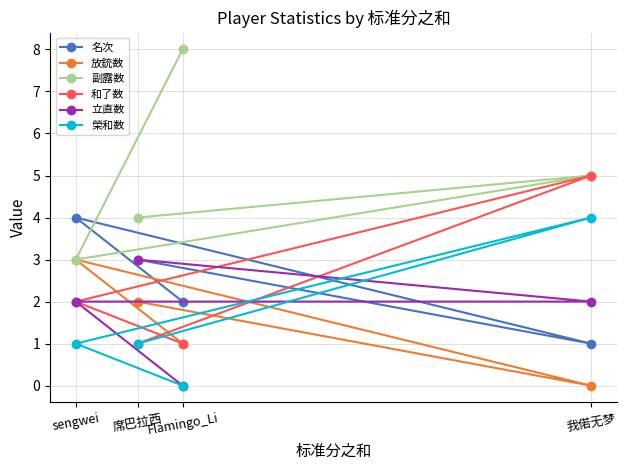

Is it true that 立直数 equals 0 at Flamingo_Li?

True